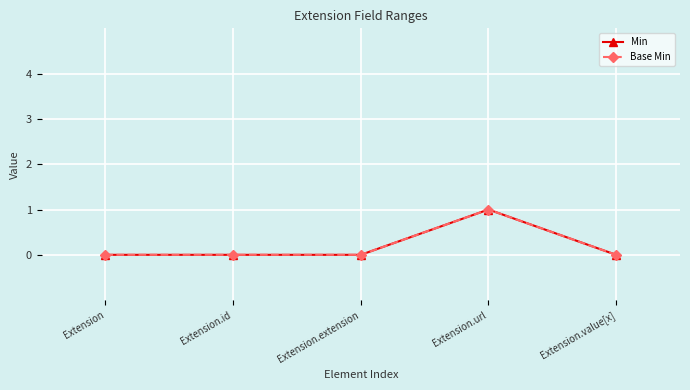

Reading left to right, transcribe all the data shown in this chart.

Min: 0	0	0	1	0
Base Min: 0	0	0	1	0